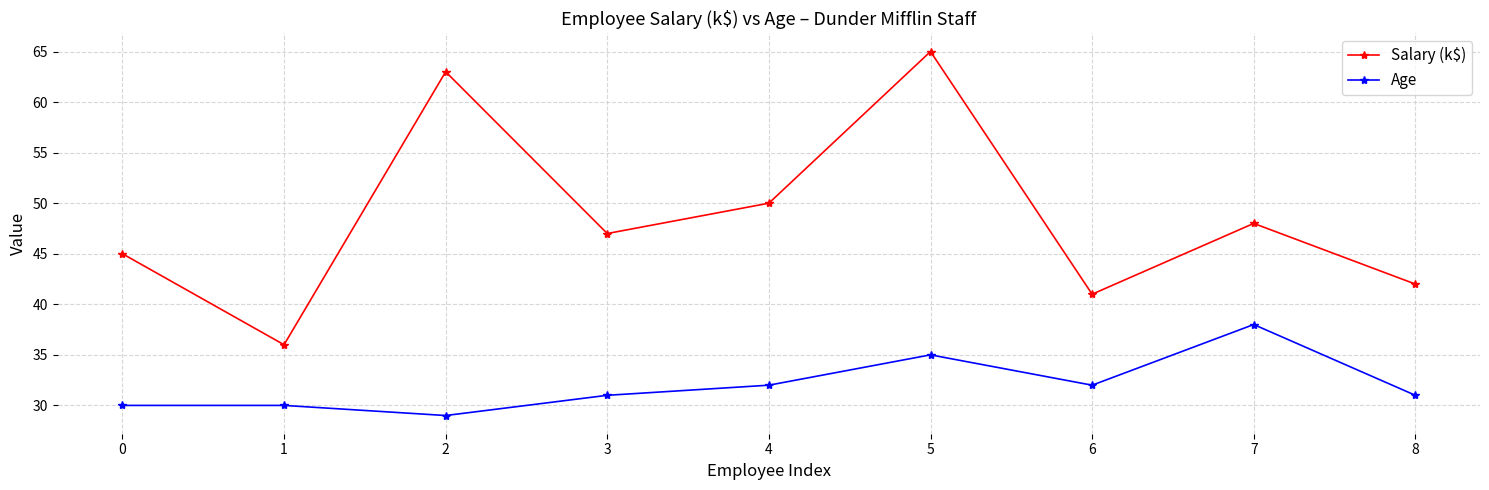

At which label is Salary (k$) closest to 50?

4